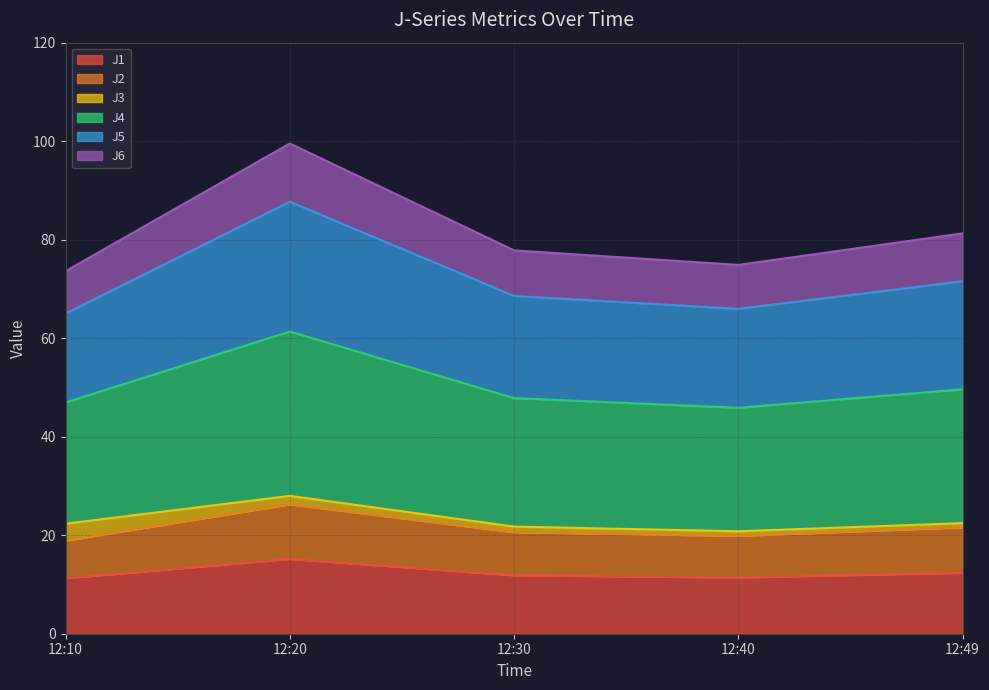

What is the maximum value for J1?

15.2